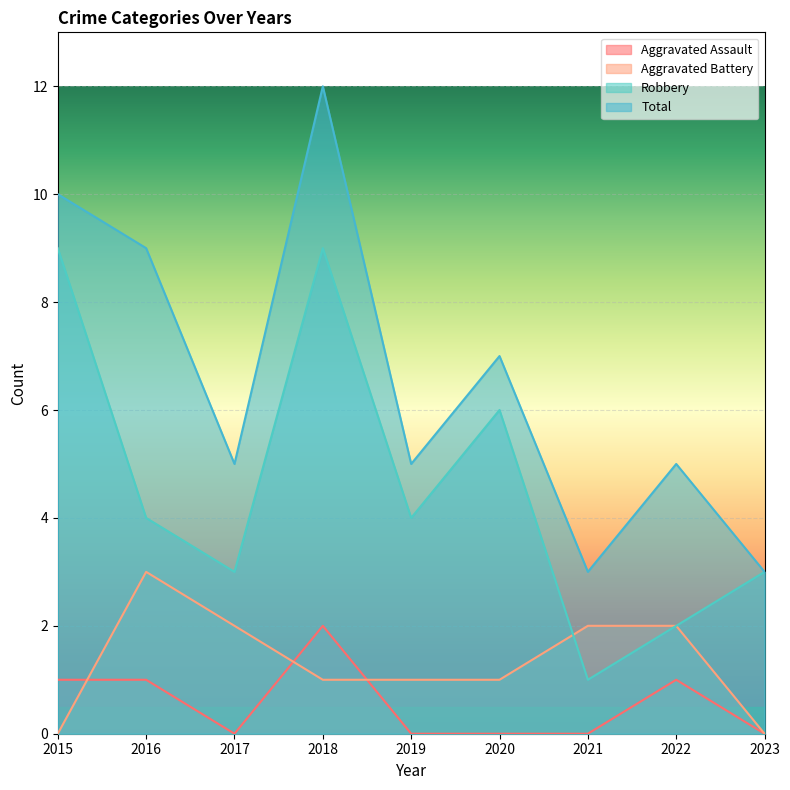

At which label does Aggravated Assault reach its peak?

2018